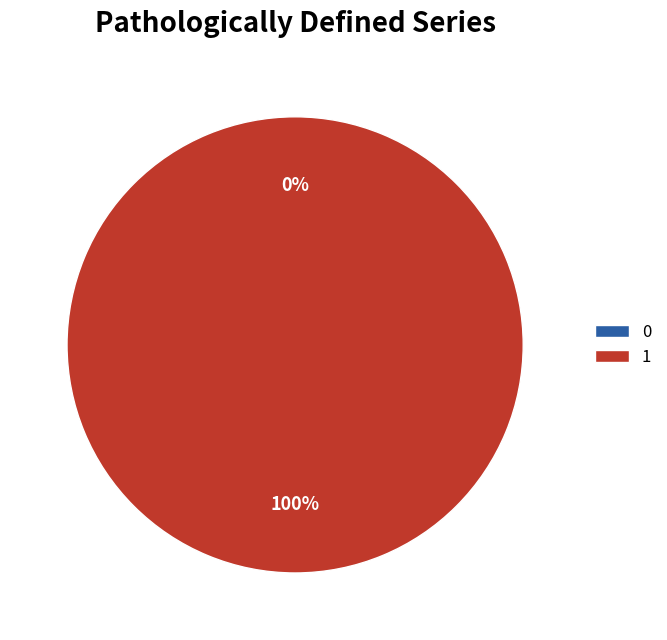

How many segments does this pie chart have?

2